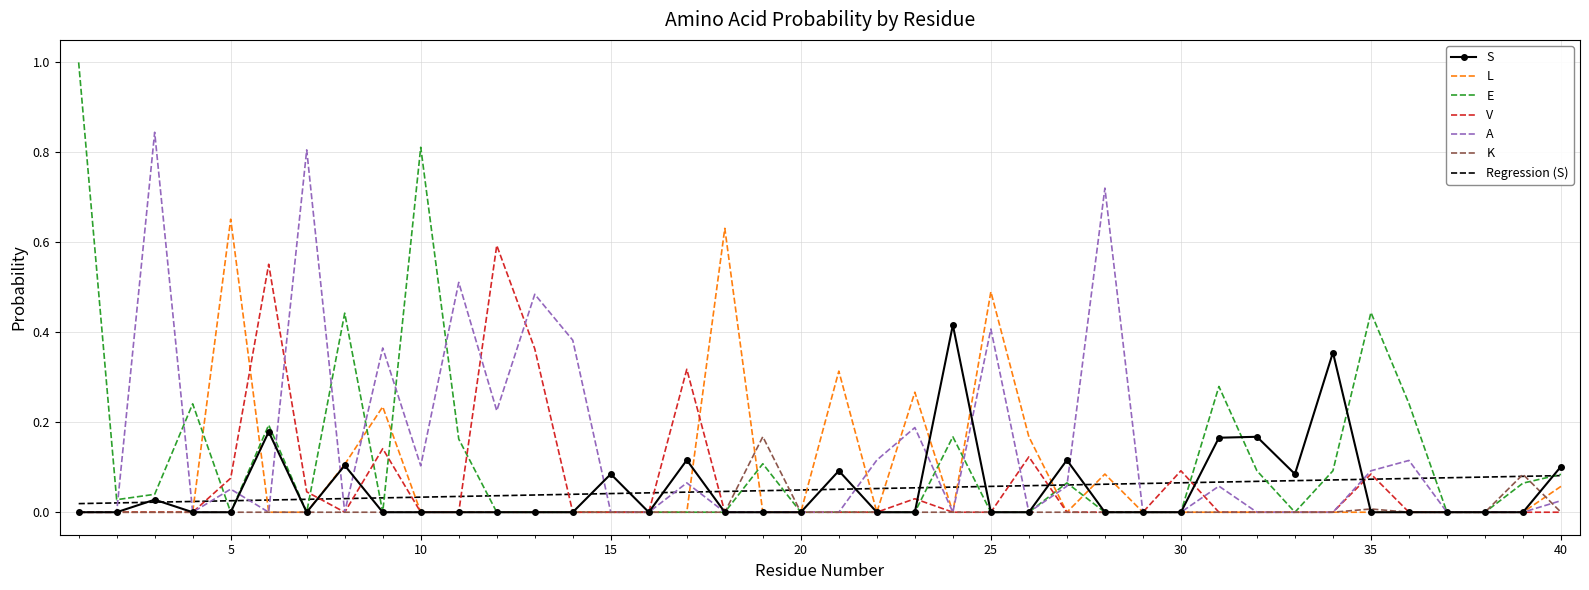

What is the highest value of the E series?

1.0